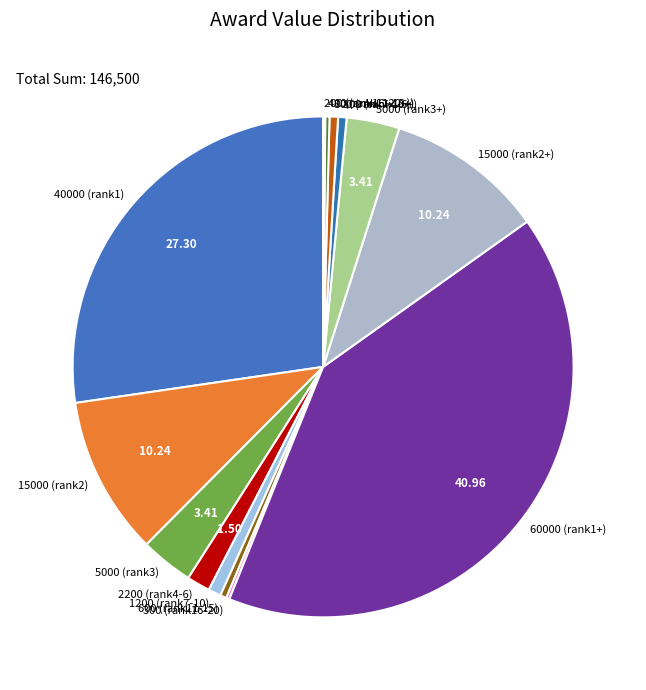

Approximately how many times larger is the value at 15000 (rank2) compared to 600 (rank11-15)?

25.0